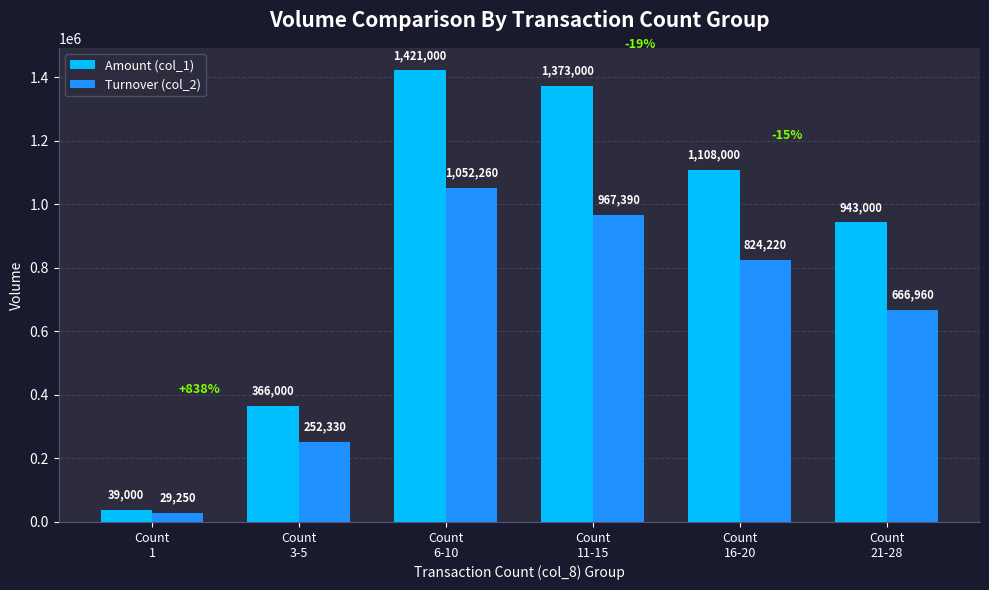

What is the total value across all series at Count
6-10?

2473260